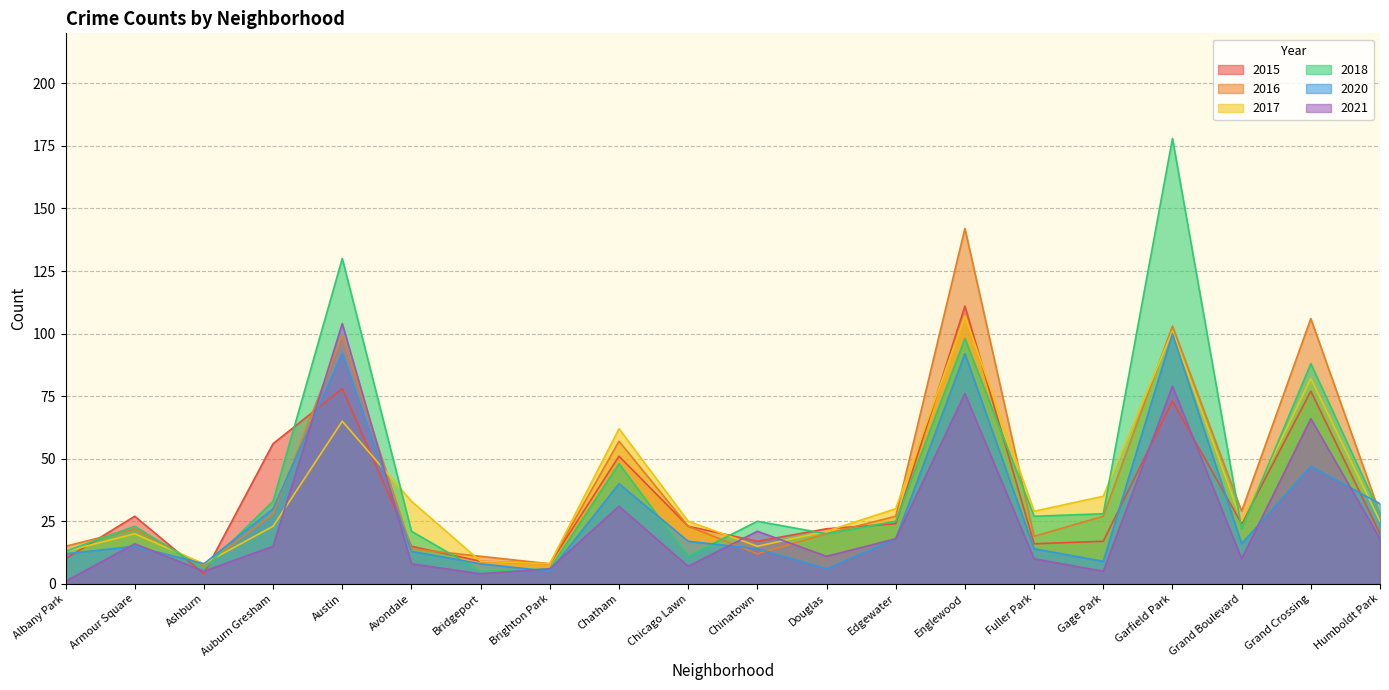

Is it true that 2017 equals 25 at Grand Boulevard?

True